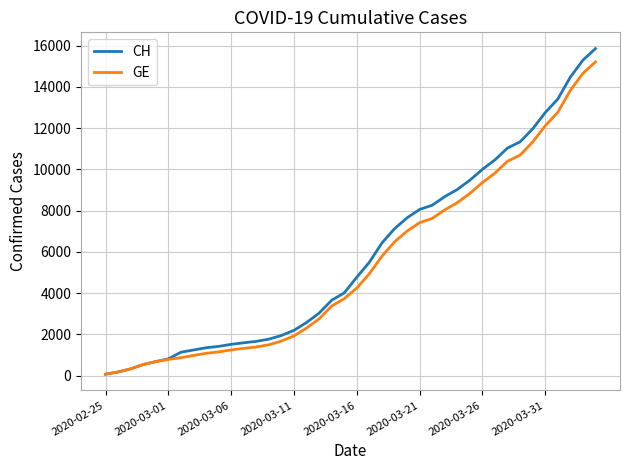

What are all the series names shown in the legend?

CH, GE